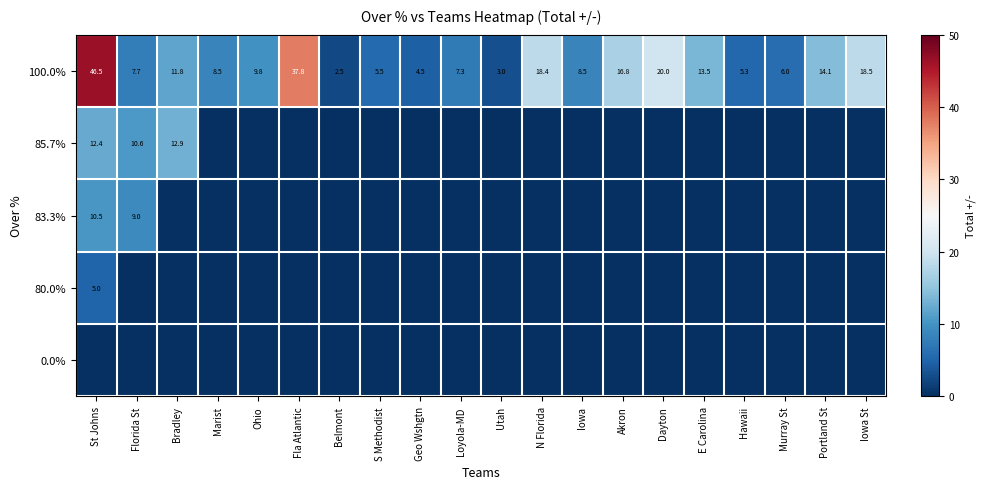

At which category does the chart reach its peak across all series?

St Johns